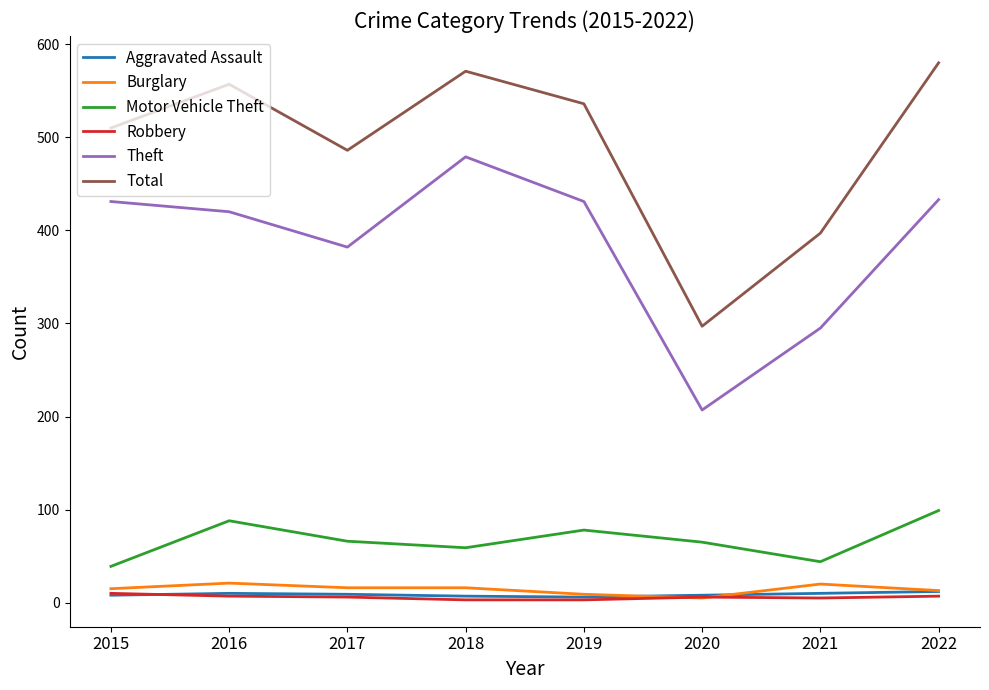

Which series changed the most between 2020 and 2021?

Total